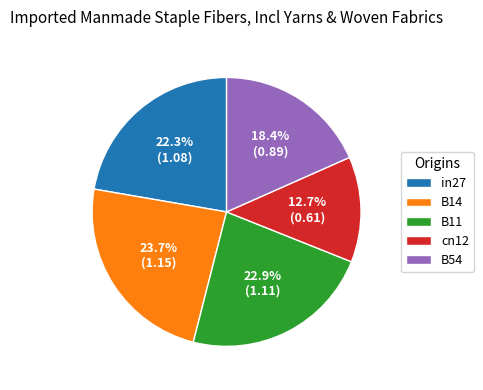

Rank the categories by value from highest to lowest.

B14, B11, in27, B54, cn12